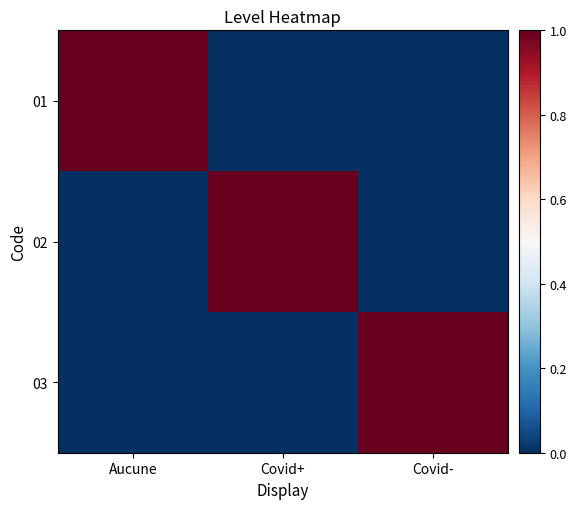

At how many categories does at least one series exceed 0?

3